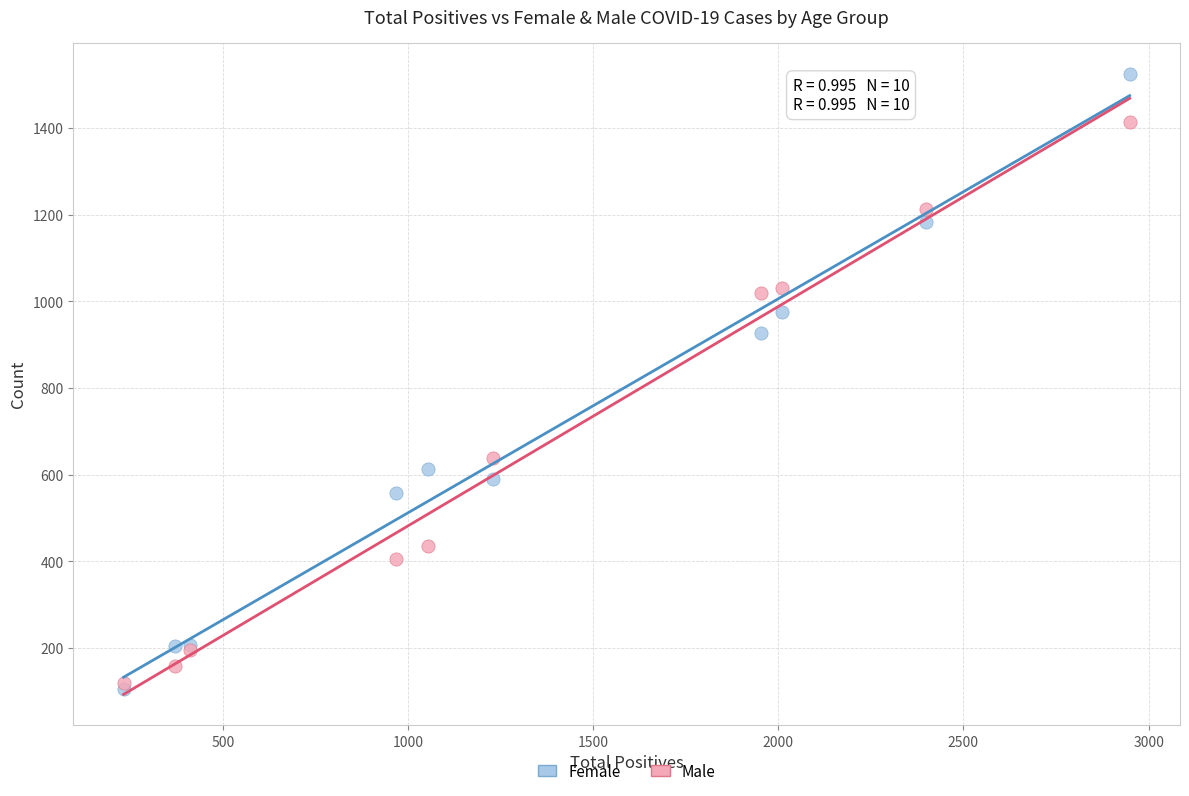

In the Female series, what Y value is closest to 815?

926